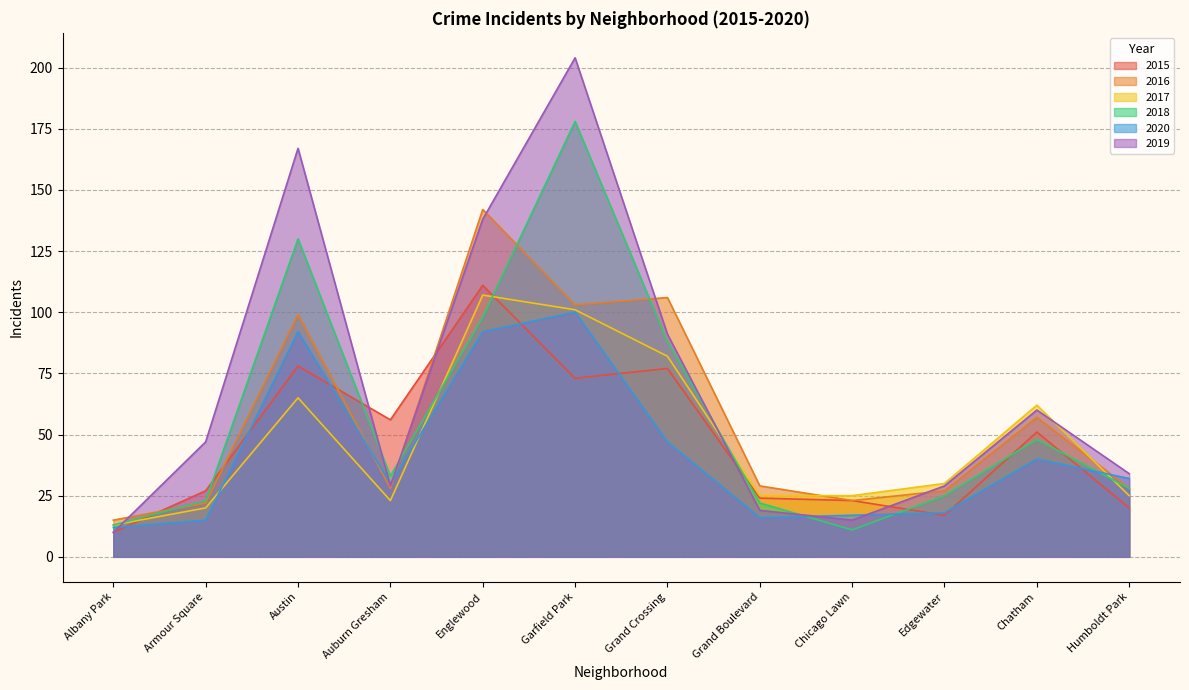

How many series are shown in this chart?

6